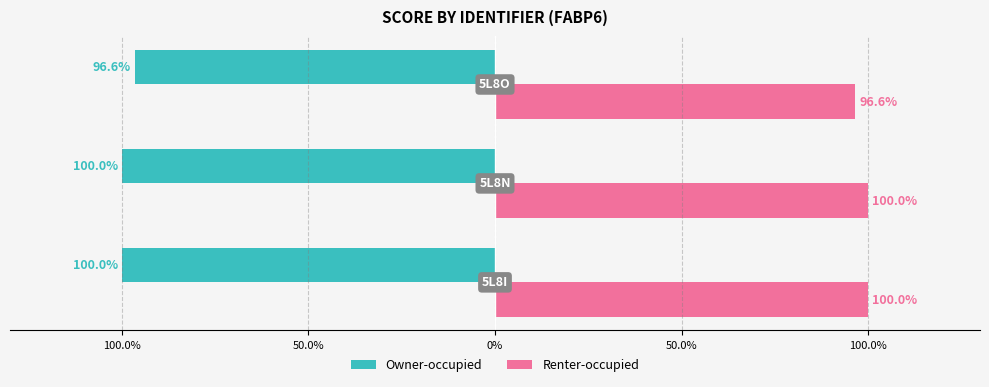

What are all the series names shown in the legend?

Owner-occupied, Renter-occupied